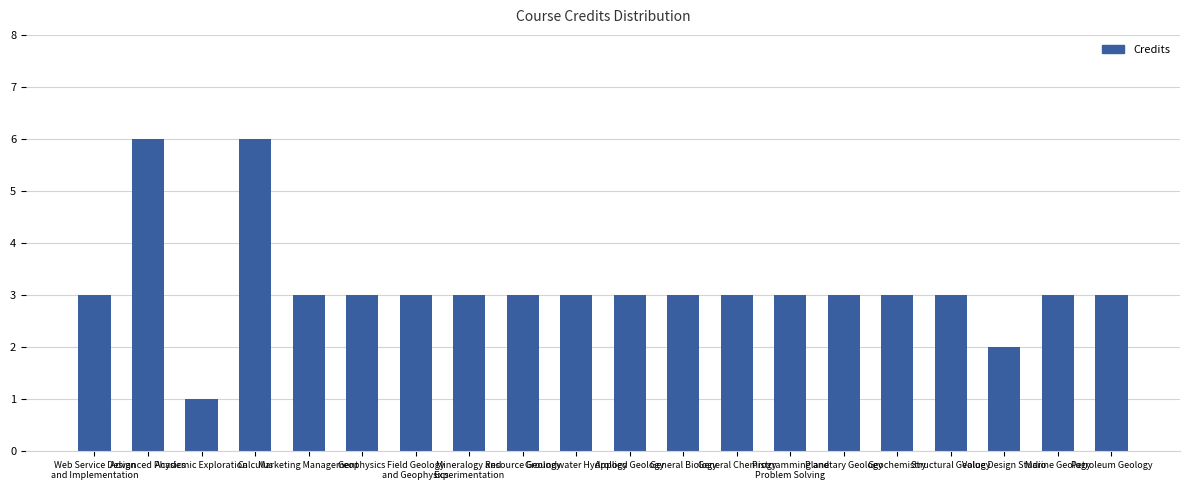

What is the maximum value shown in the chart?

6